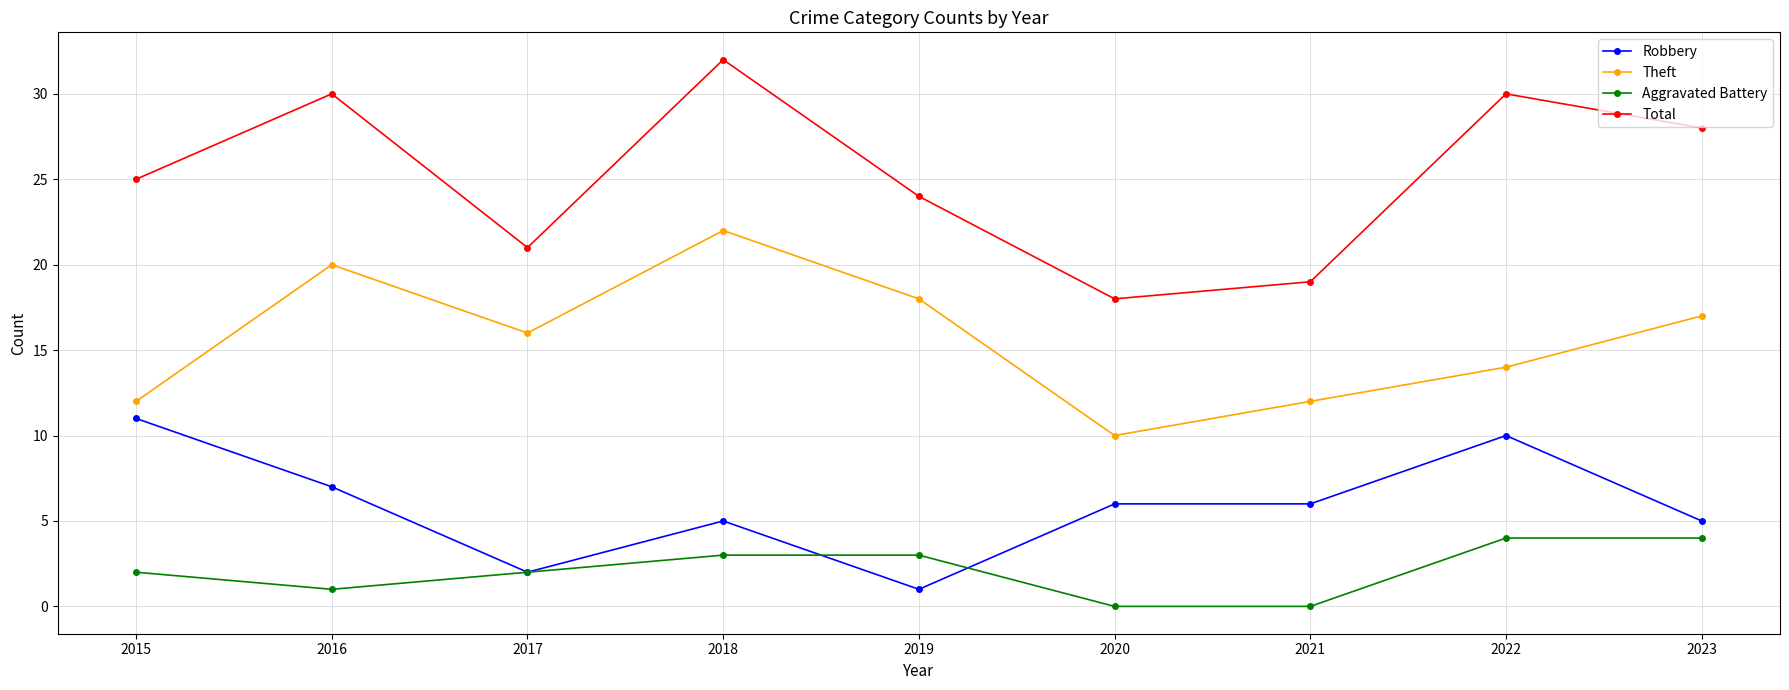

In Theft, how many points are lower than both neighbors (excluding endpoints)?

2